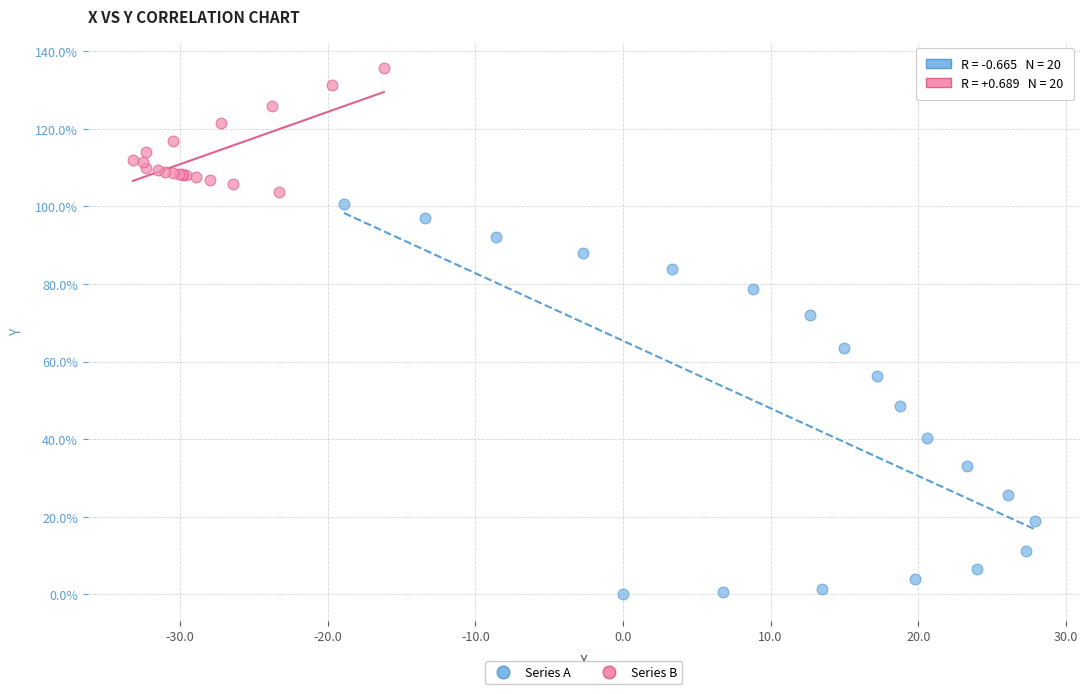

Which series contains the highest Y value?

Series B